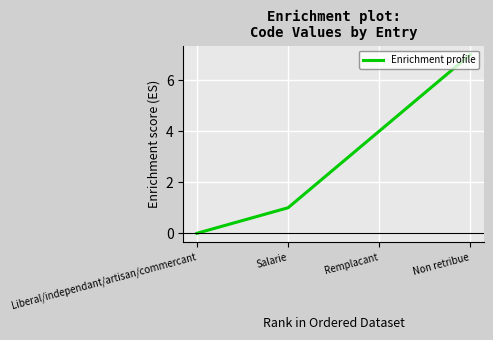

Reading right to left, what are all the values shown in this chart?

Non retribue=7	Remplacant=4	Salarie=1	Liberal/independant/artisan/commercant=0